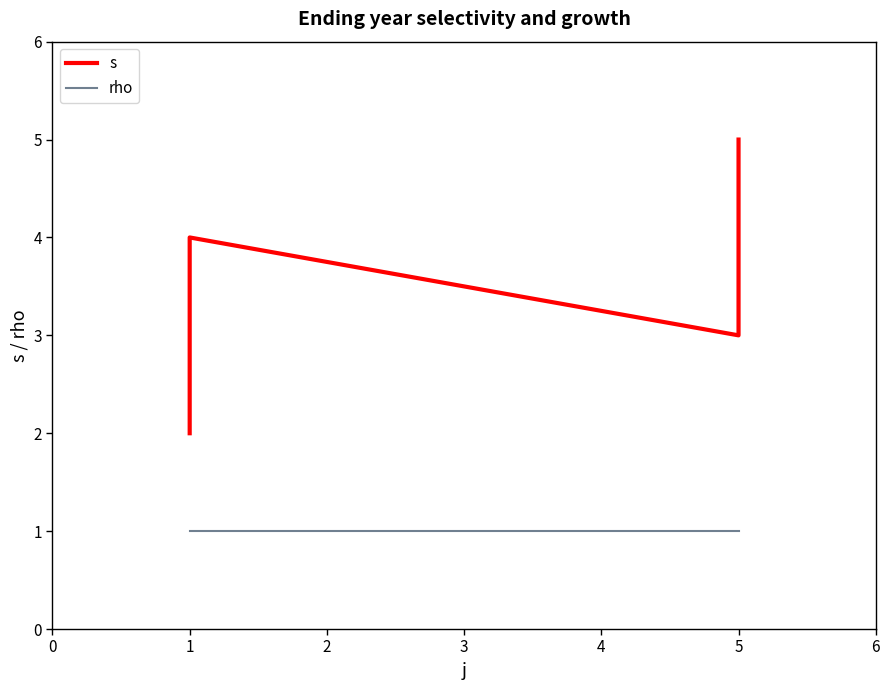

Which has a higher value, 1 or 5?

5